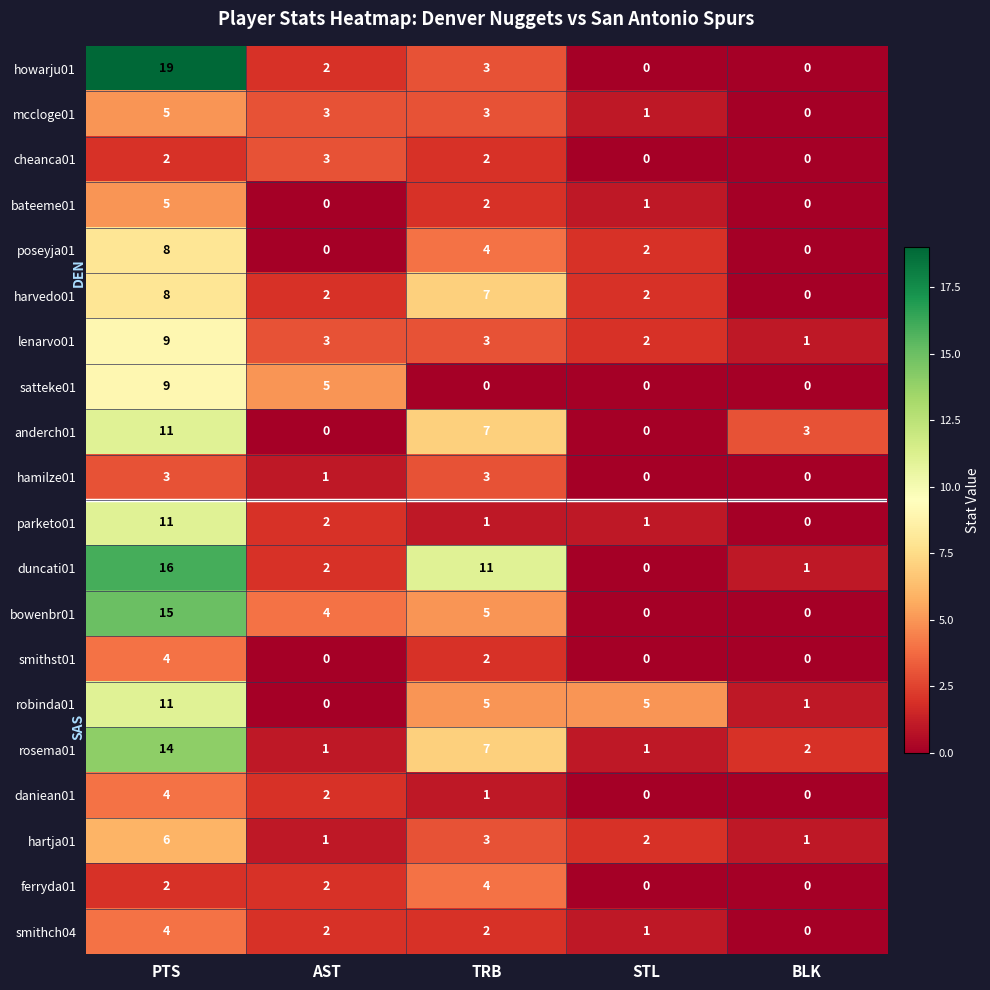

The mccloge01 series shows 3 at AST. True or false?

True